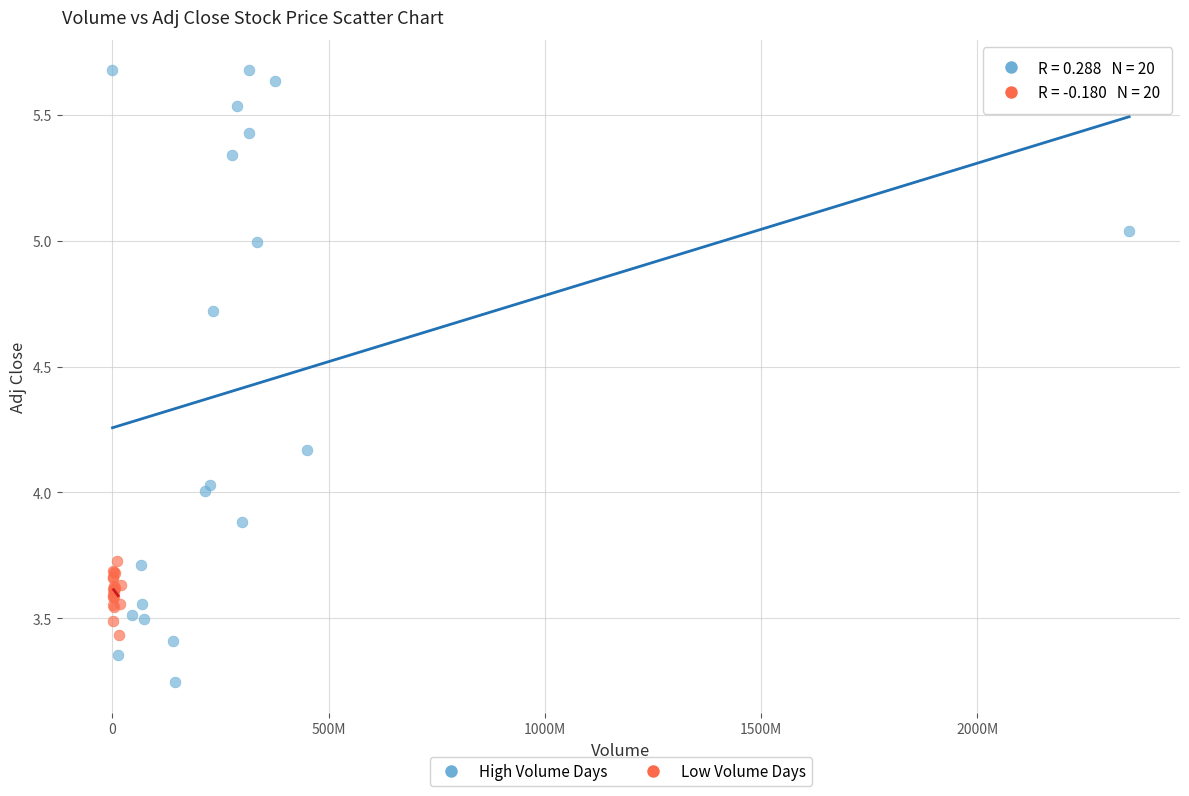

Which series reaches the minimum Y coordinate?

High Volume Days